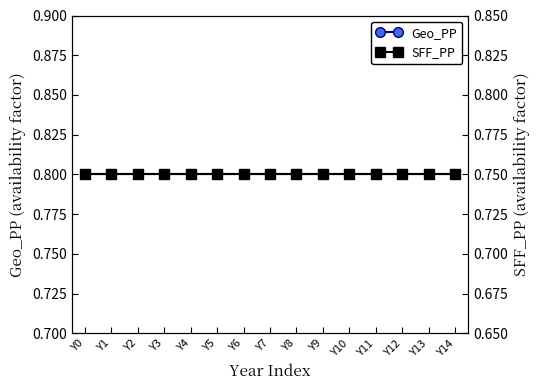

What is the sum of all SFF_PP values?

11.2